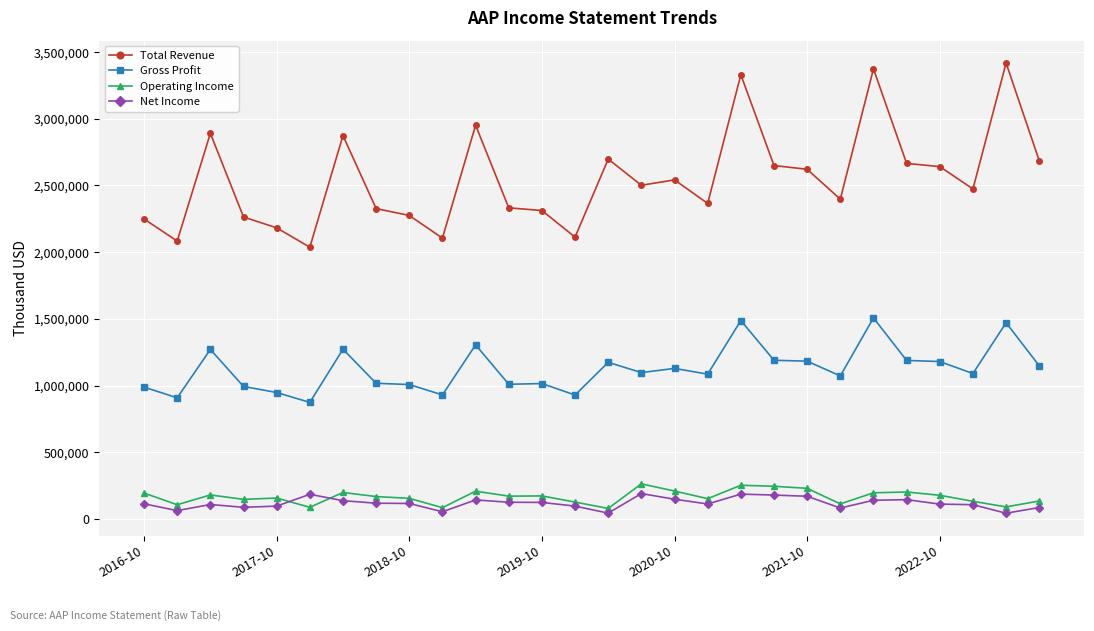

What is the highest value of the Total Revenue series?

3417600